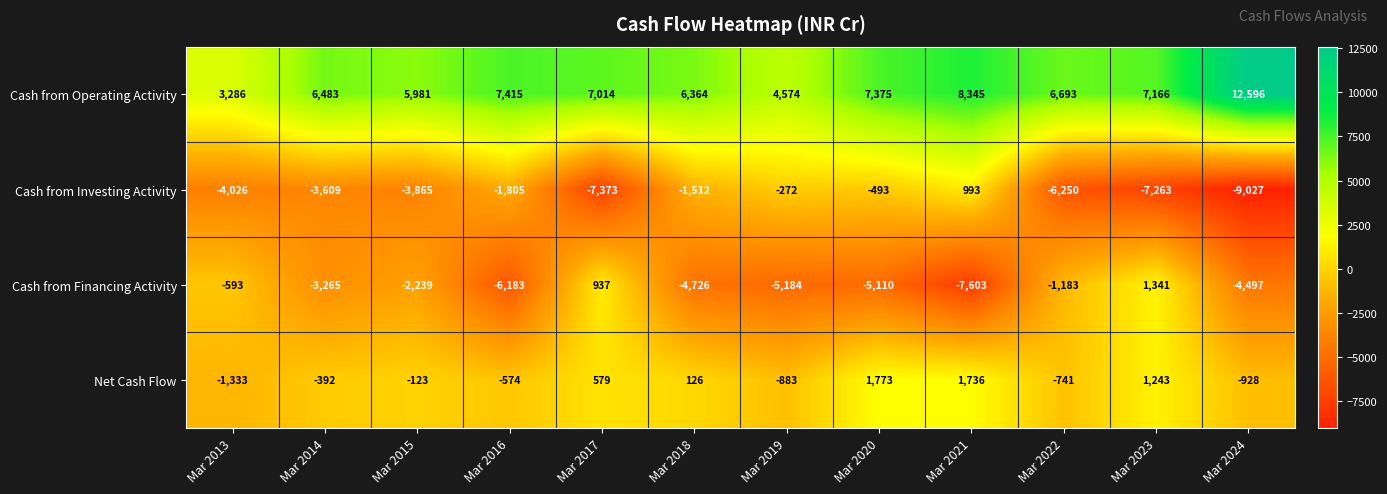

How many values in Net Cash Flow are below zero?

7